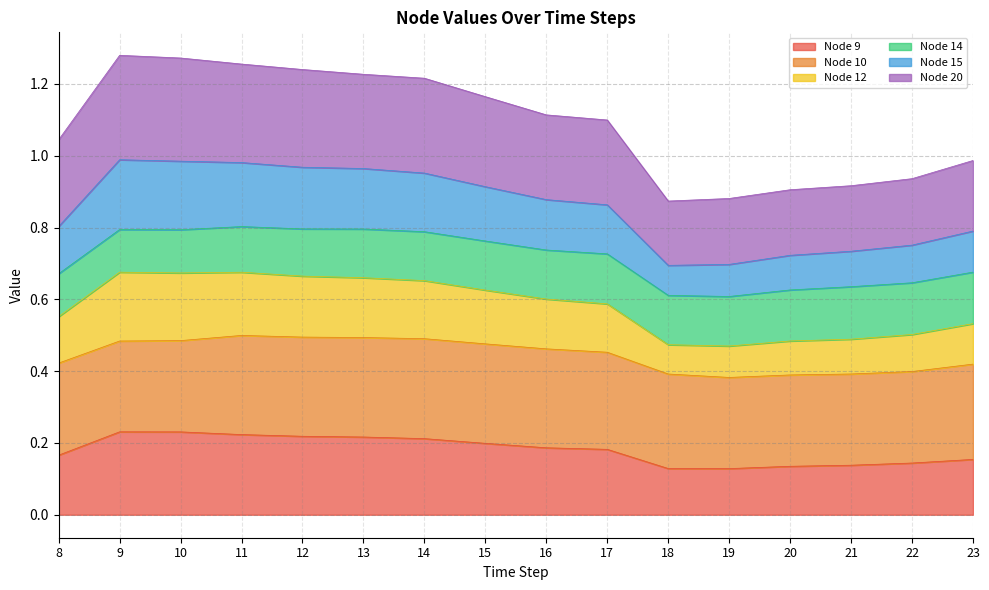

In Node 9, how many points are higher than both neighbors (excluding endpoints)?

1